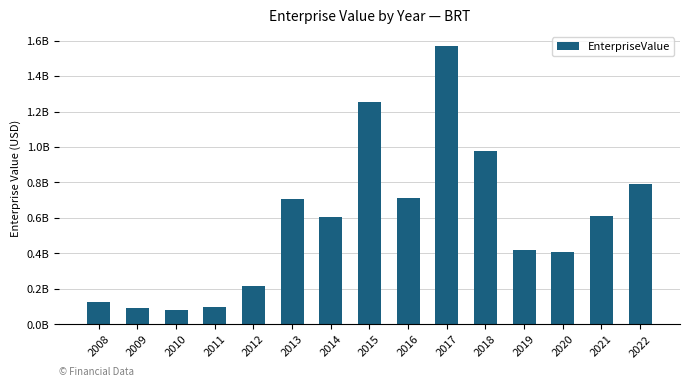

Count the number of values greater than 603616917.

8